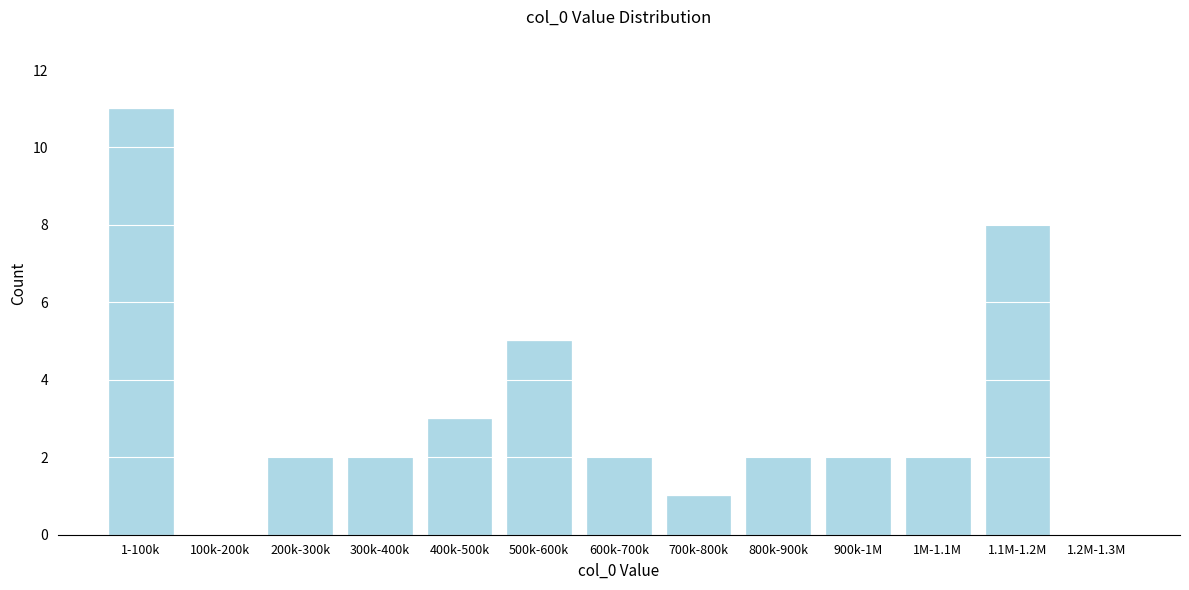

Reading left to right, transcribe all the data shown in this chart.

1-100k=11	100k-200k=0	200k-300k=2	300k-400k=2	400k-500k=3	500k-600k=5	600k-700k=2	700k-800k=1	800k-900k=2	900k-1M=2	1M-1.1M=2	1.1M-1.2M=8	1.2M-1.3M=0